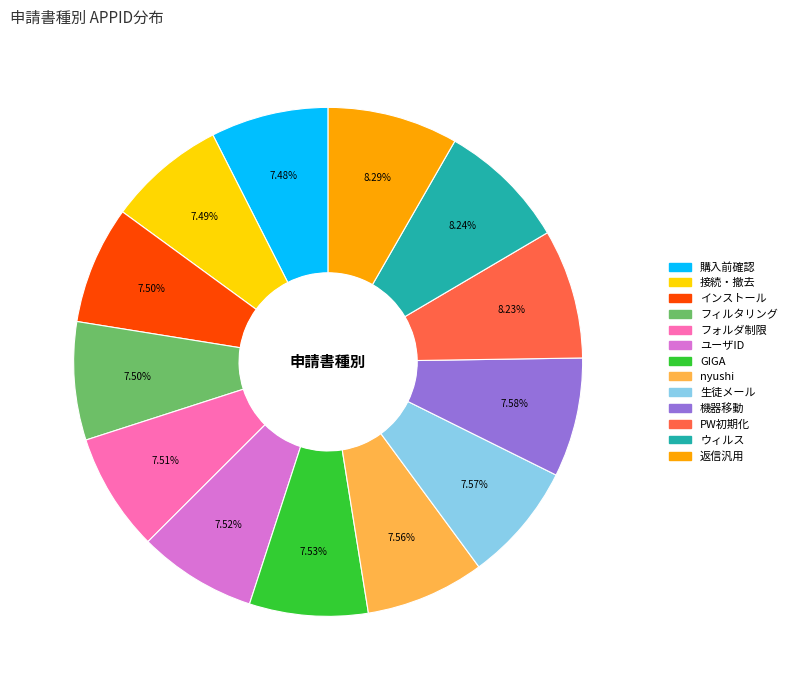

Approximately how many times larger is the value at 返信汎用 compared to PW初期化?

1.0